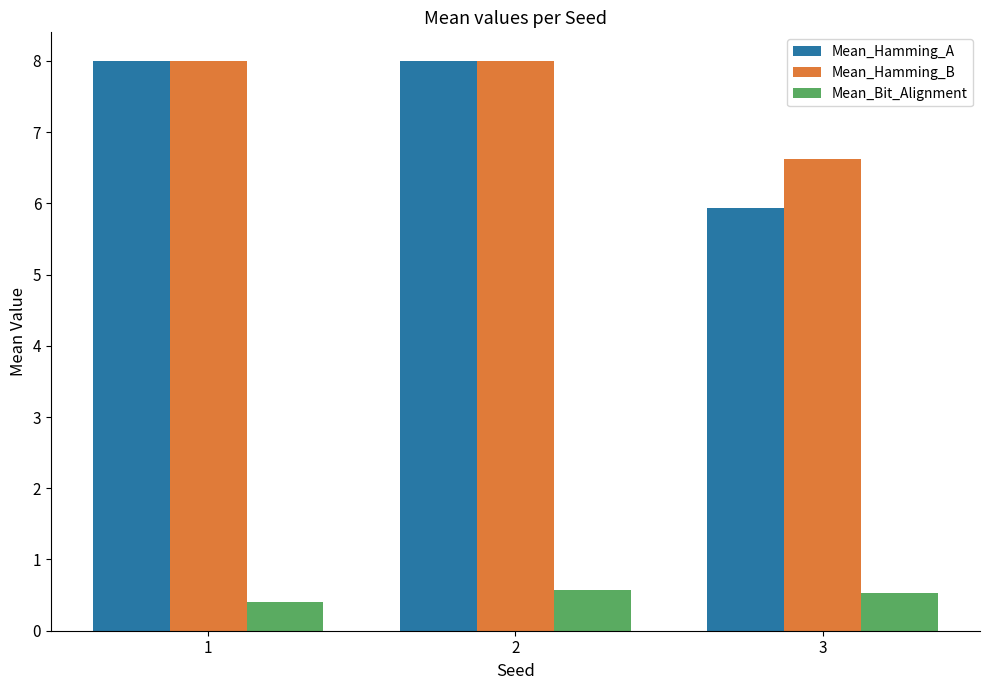

Between 1 and 3, which series saw the biggest shift?

Mean_Hamming_A